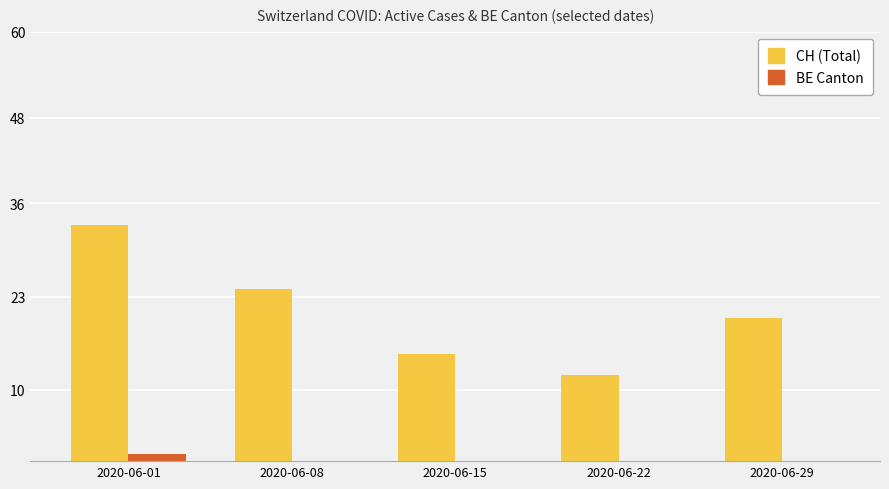

The CH (Total) series shows 43 at 2020-06-08. True or false?

False